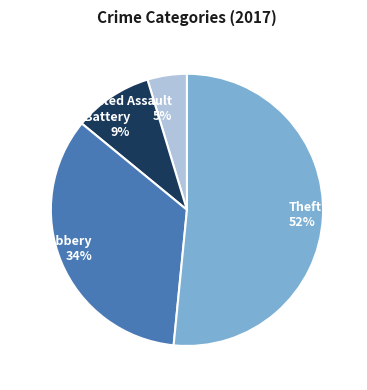

Between Aggravated Battery and Aggravated Assault, which is larger?

Aggravated Battery